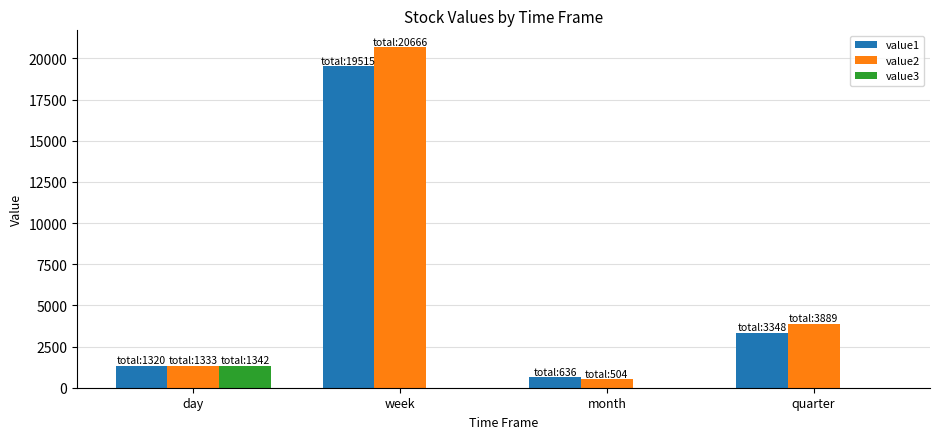

What is the maximum value shown in the chart?

20666.6